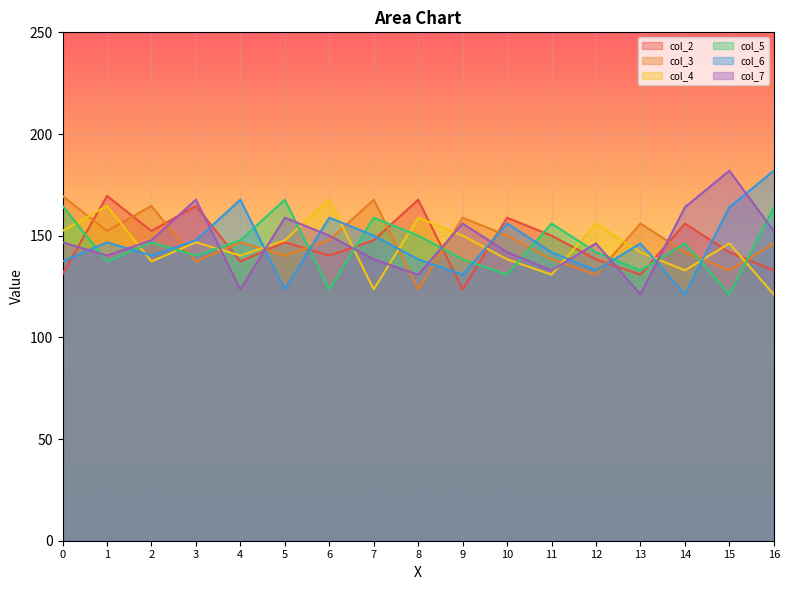

In col_4, how many points are higher than both neighbors (excluding endpoints)?

6